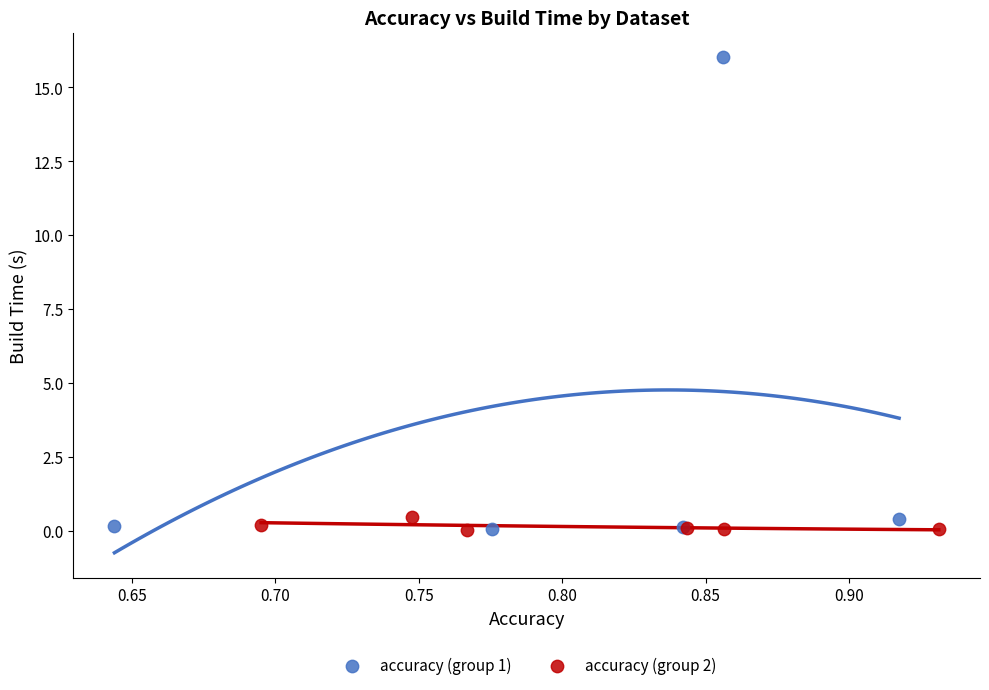

Which series contains the highest Y value?

accuracy (group 1)